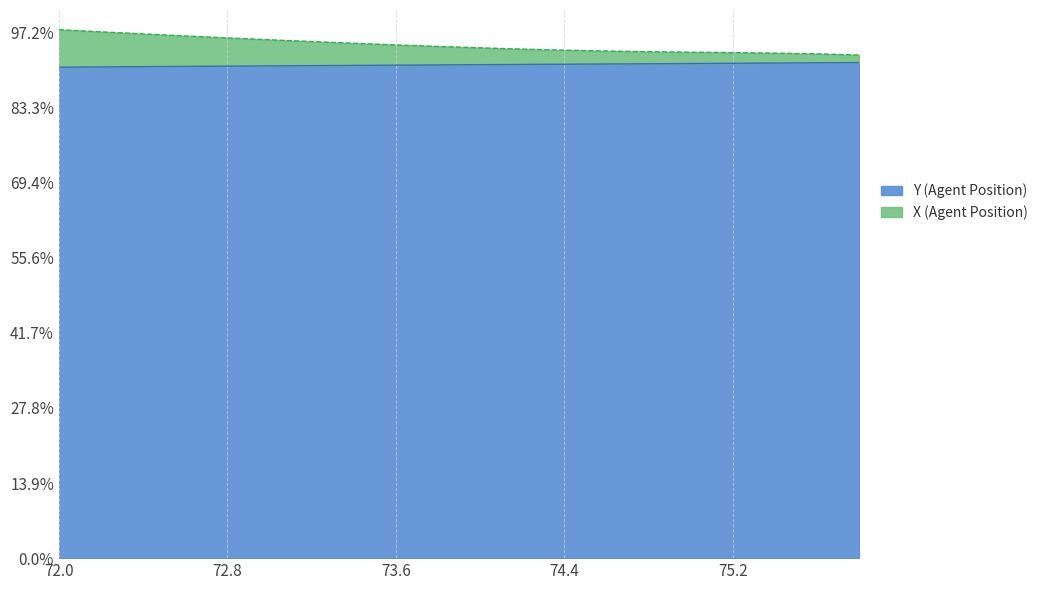

At how many categories does at least one series exceed 3?

20